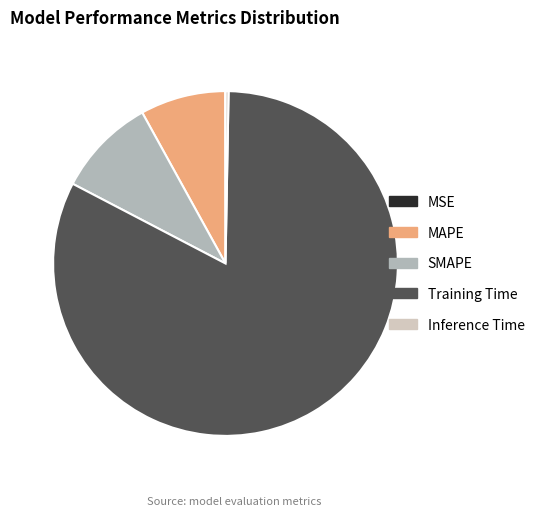

Is Inference Time the majority of the pie?

No